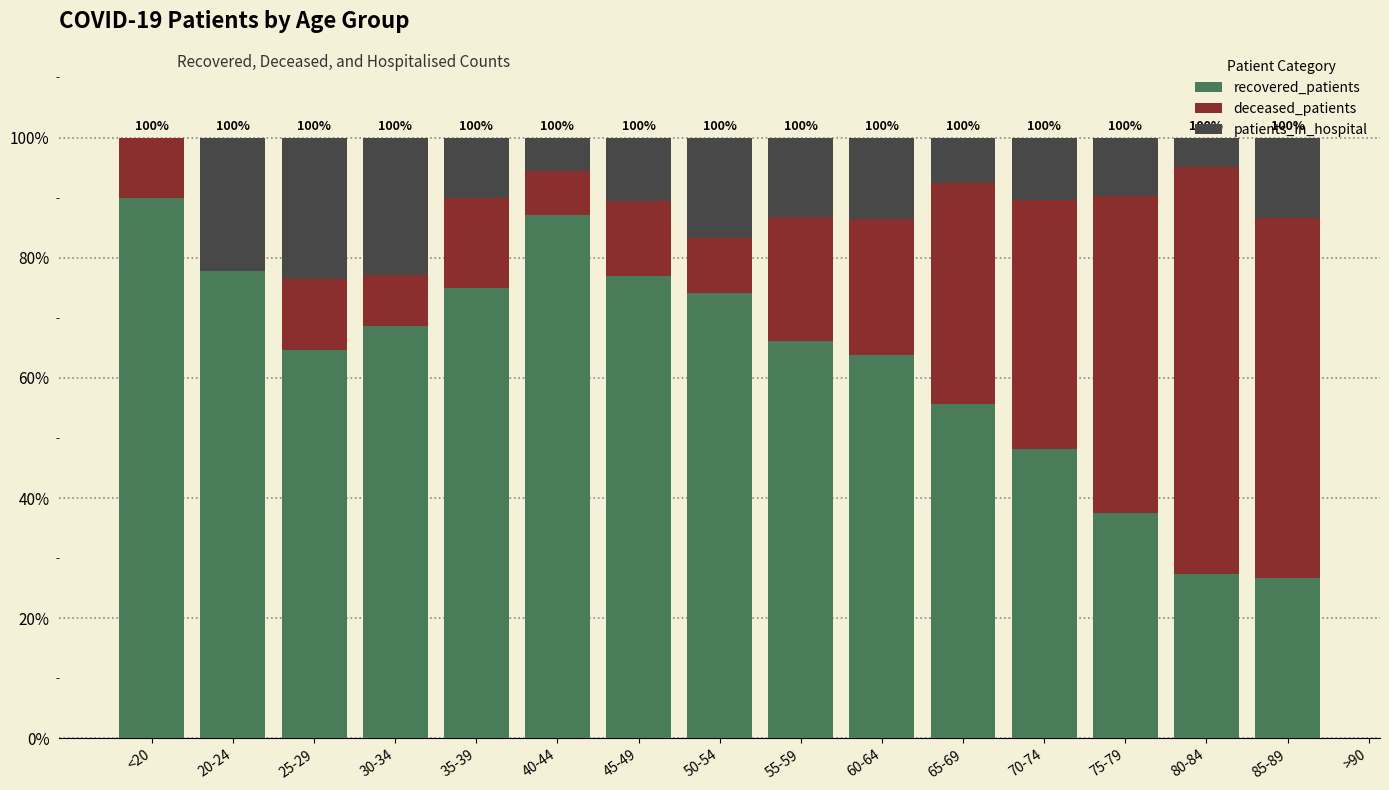

How many values in the recovered_patients series exceed 66?

8